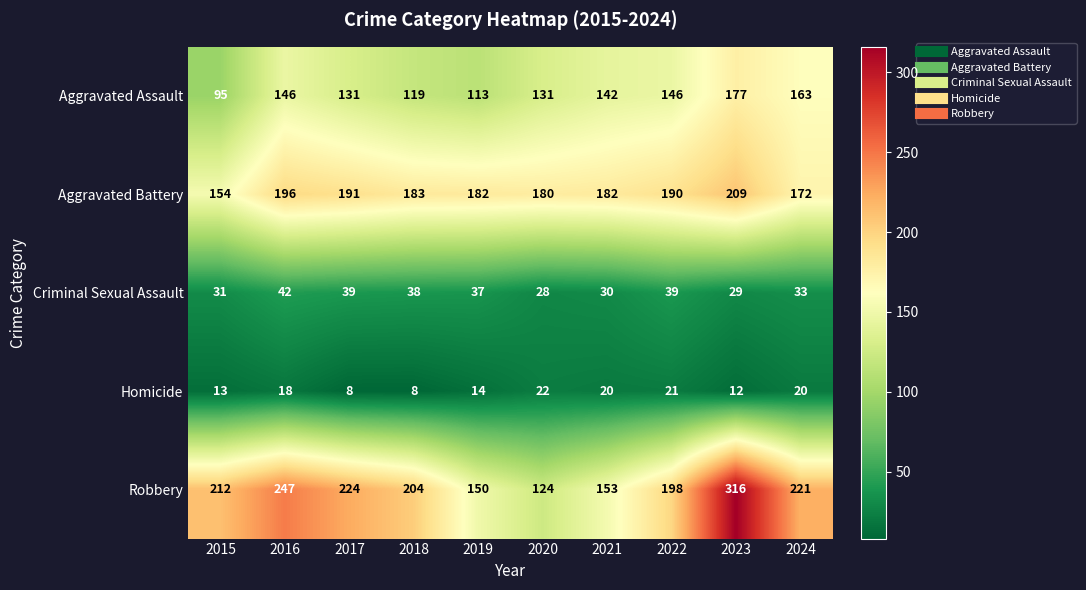

True or false: Criminal Sexual Assault has a value of 28 at 2020.

True